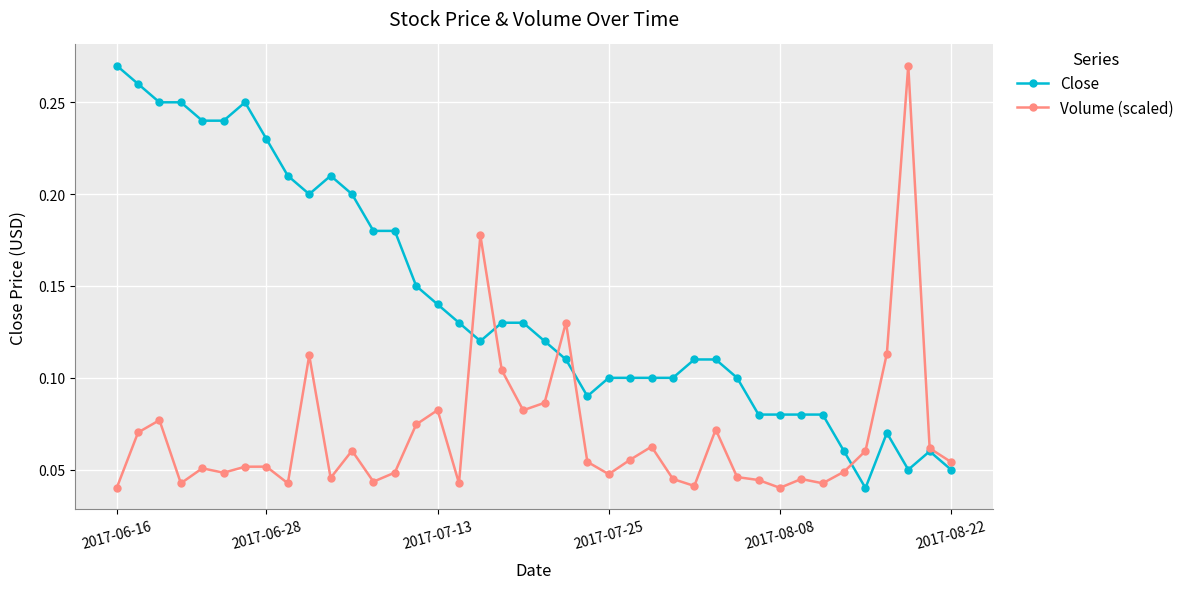

Which series has the largest total across all categories?

Close